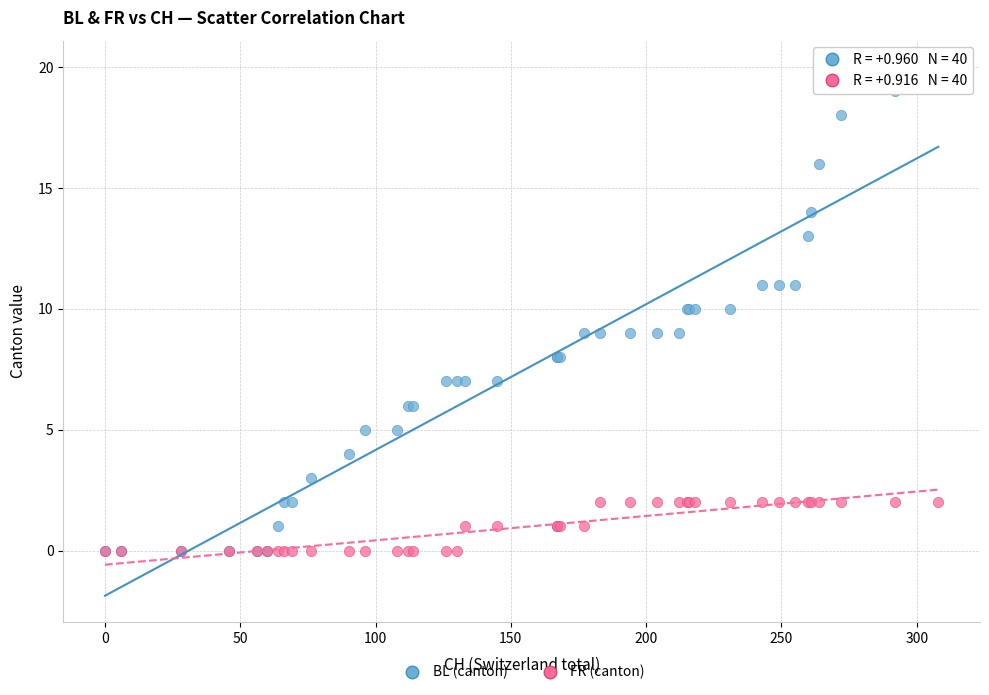

What are all the series names shown in the legend?

BL (canton), FR (canton)